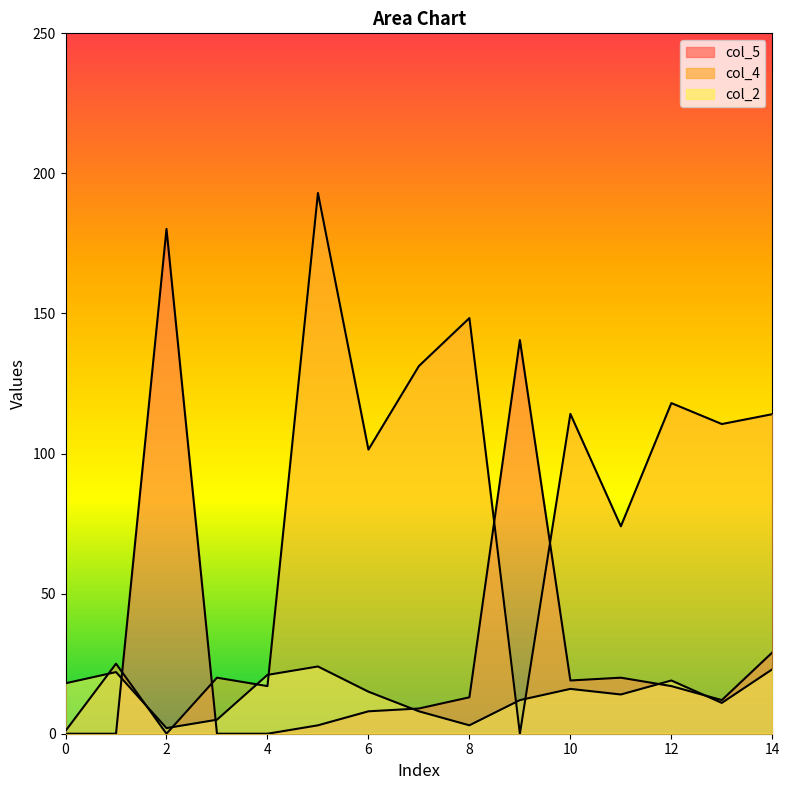

What is the value of the col_4 point at the 9th from the left?

148.4